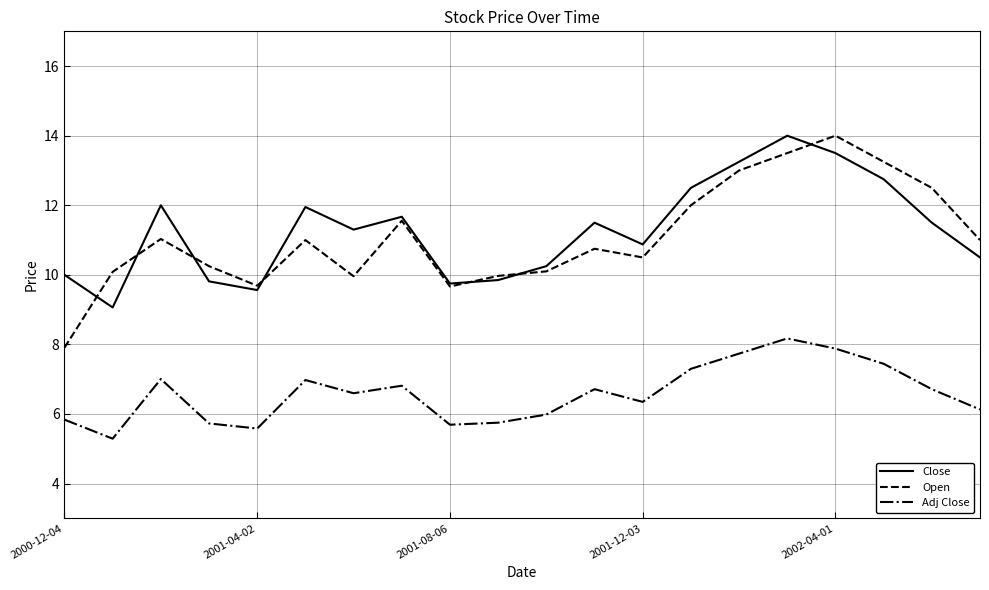

True or false: Close and Adj Close intersect in this chart.

False